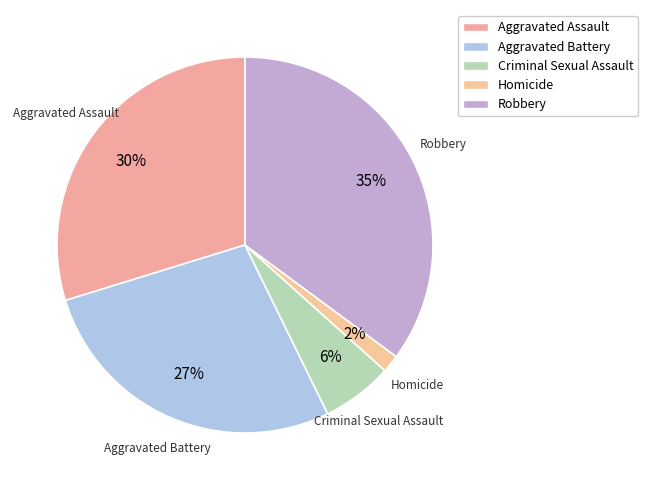

Combined, do Aggravated Battery and Criminal Sexual Assault account for over 50%?

No